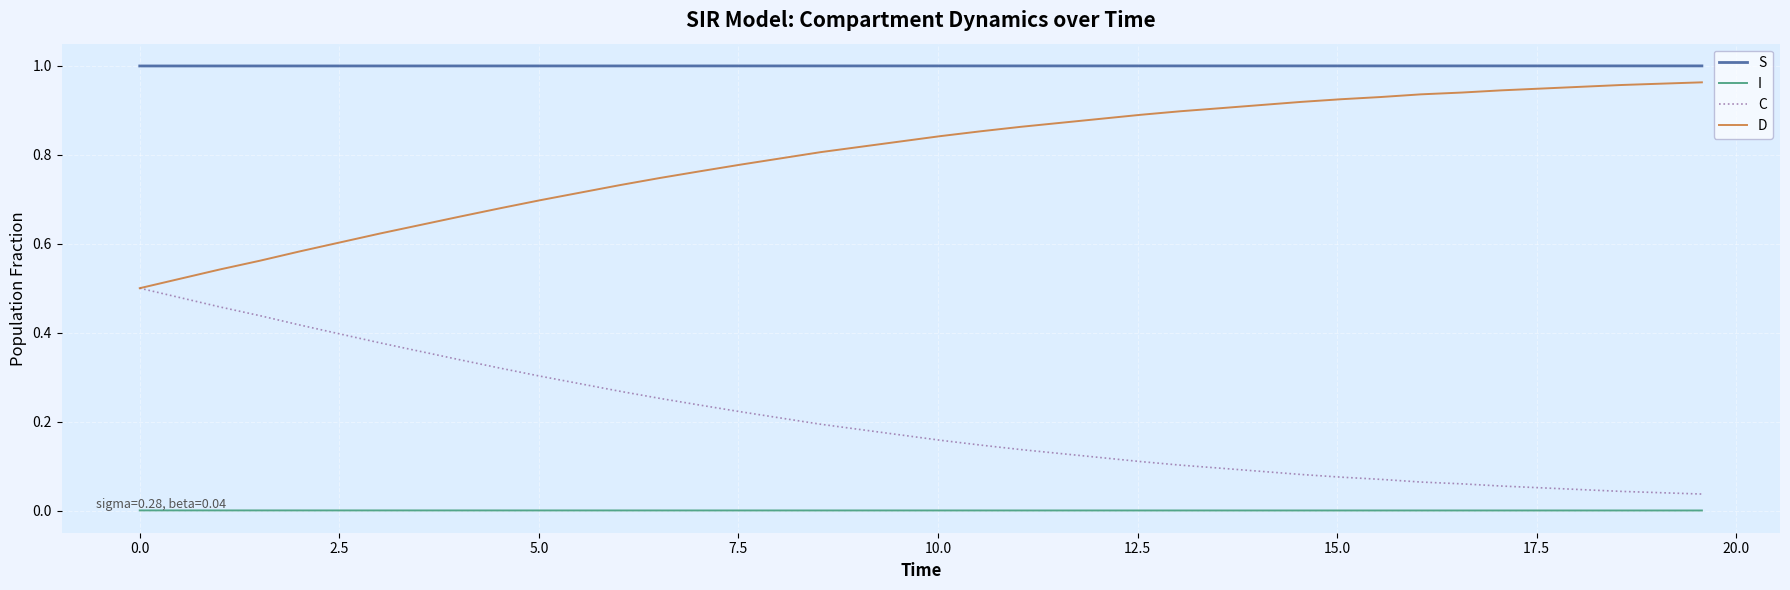

True or false: D and S cross at least once.

False